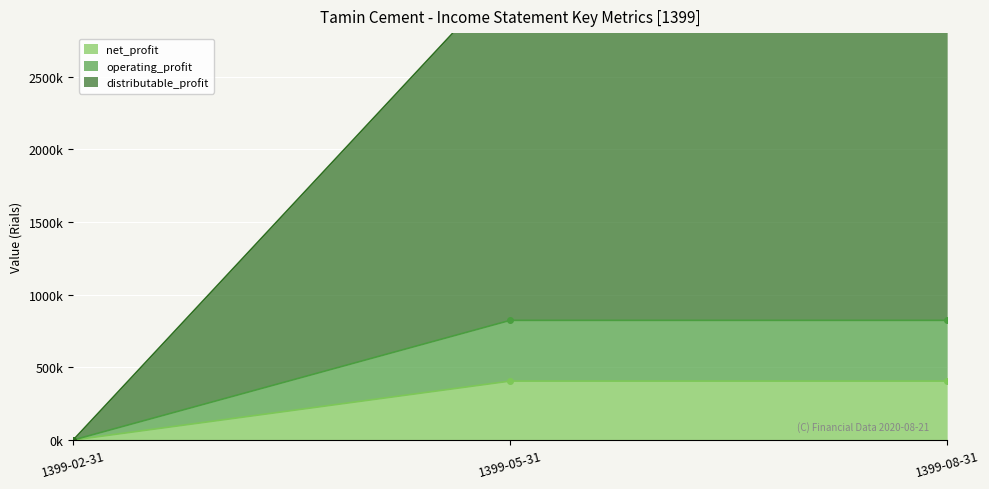

What is the average value of the distributable_profit series?

2148869